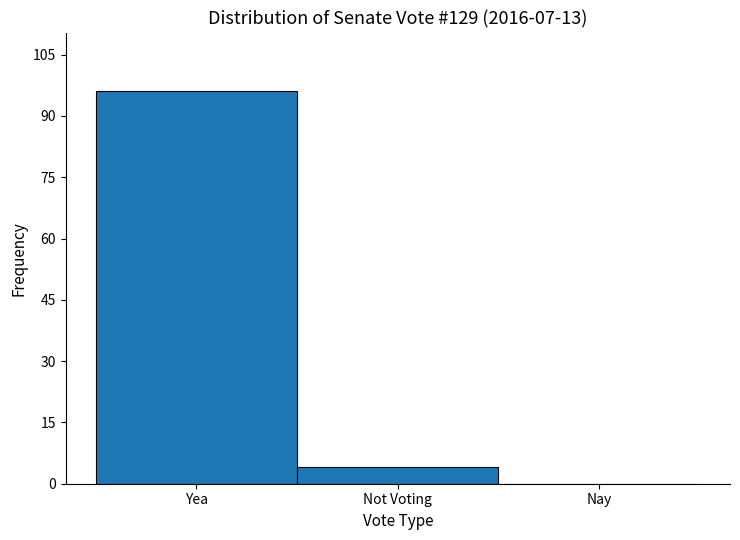

Reading left to right, transcribe all the data shown in this chart.

Yea=96	Not Voting=4	Nay=0